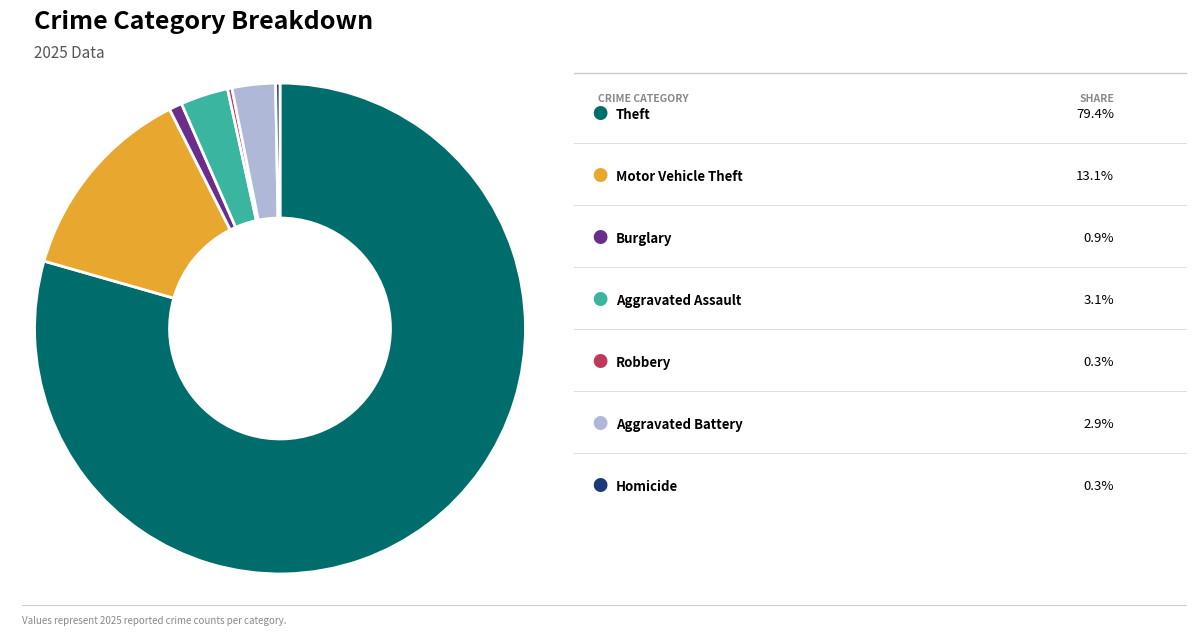

Is there a majority slice in this chart?

Yes